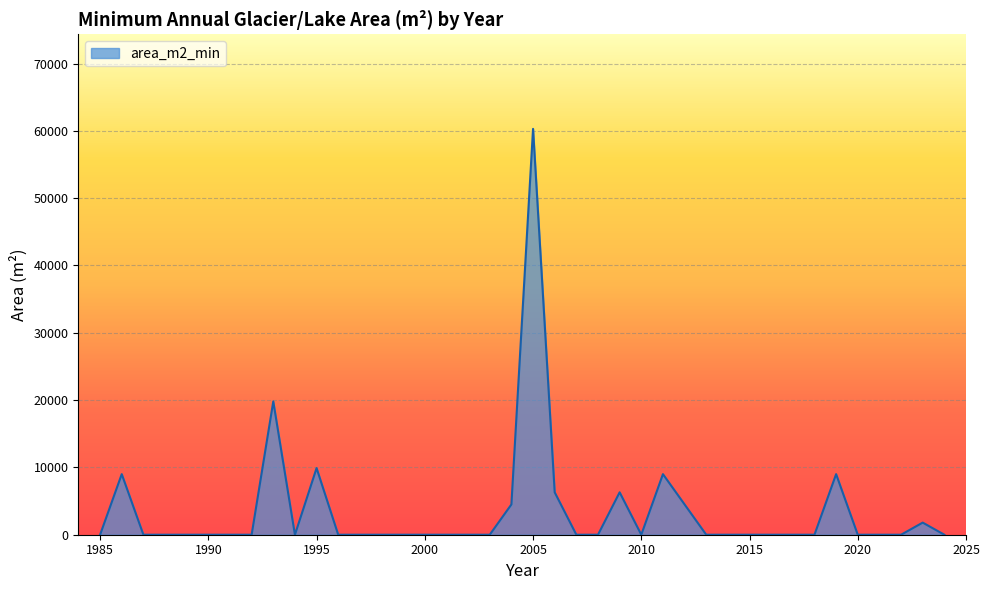

What is the maximum value shown in the chart?

60300